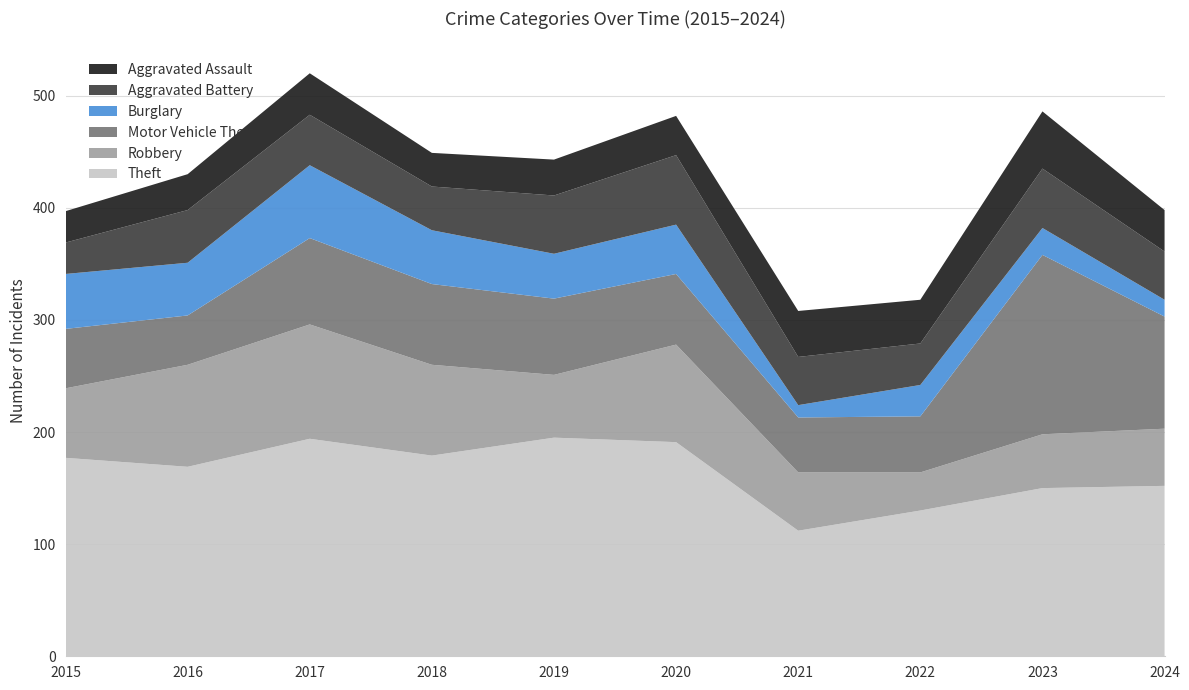

Reading left to right, what are all the values shown in this chart?

Theft: 177	169	194	179	195	191	112	130	150	152
Robbery: 62	91	102	81	56	87	52	34	48	51
Motor Vehicle Theft: 53	44	77	72	68	63	49	50	160	100
Burglary: 49	47	65	48	40	44	11	28	24	15
Aggravated Battery: 28	47	45	39	52	62	43	37	53	43
Aggravated Assault: 28	32	37	30	32	35	41	39	51	37